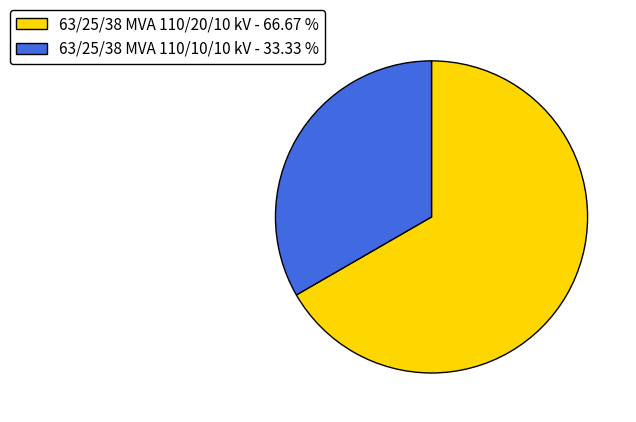

Does 63/25/38 MVA 110/20/10 kV - 66.67 % account for over 50% of the chart?

Yes